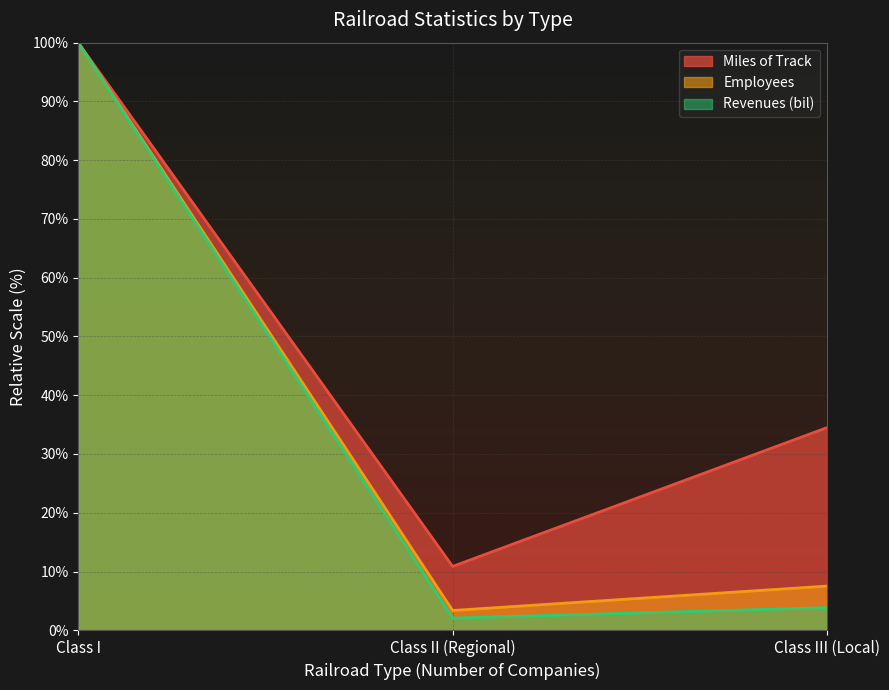

Reading left to right, extract all data points from this chart.

Miles of Track: Class I=100.0	Class II (Regional)=10.9	Class III (Local)=34.5
Employees: Class I=100.0	Class II (Regional)=3.4	Class III (Local)=7.5
Revenues (bil): Class I=100.0	Class II (Regional)=2.1	Class III (Local)=3.8